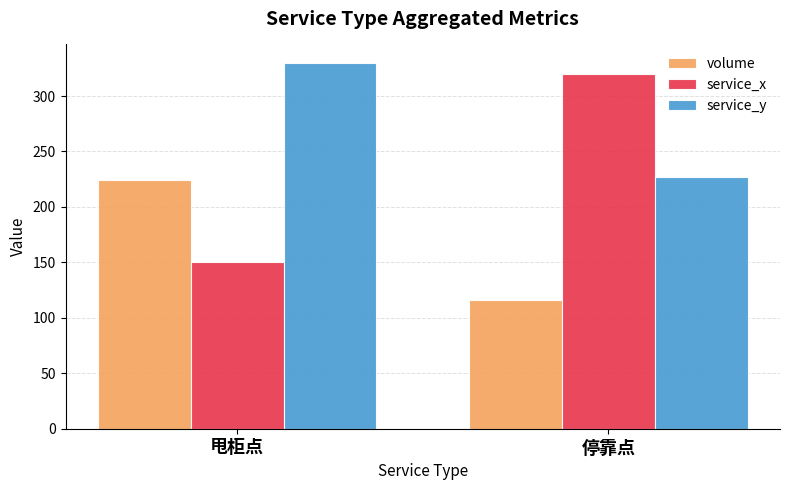

What is the difference between the volume values at 甩柜点 and 停靠点?

108.5